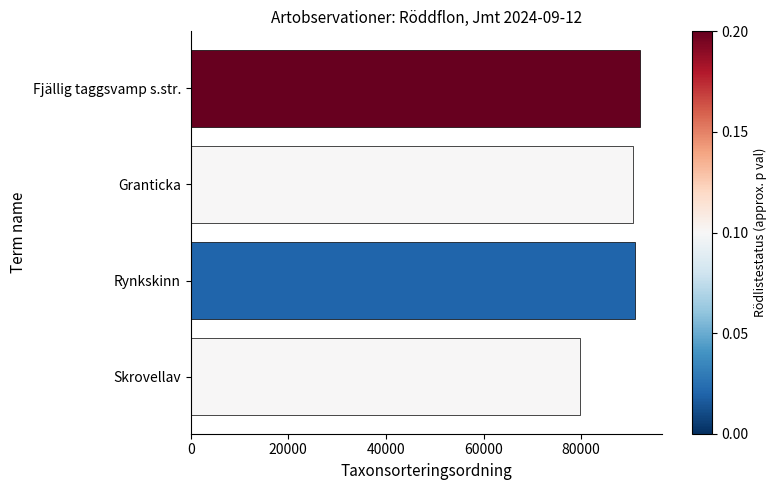

What value does the data have at Rynkskinn?

91113